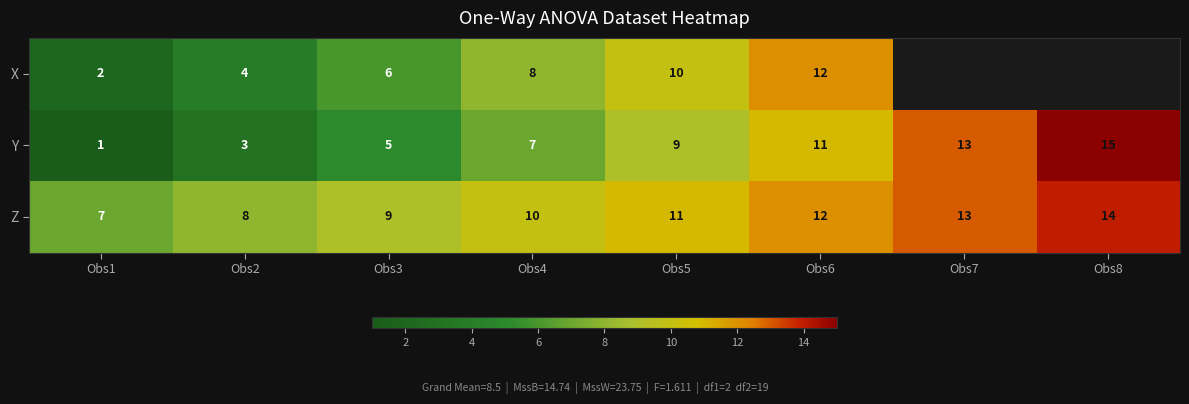

Rank the categories by Z value from lowest to highest.

Obs1, Obs2, Obs3, Obs4, Obs5, Obs6, Obs7, Obs8